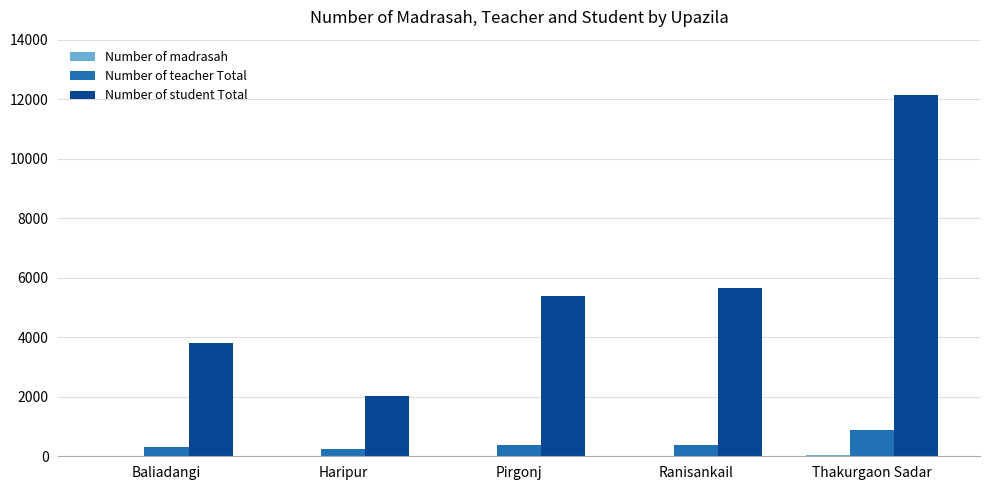

Count the number of data series in this chart.

3